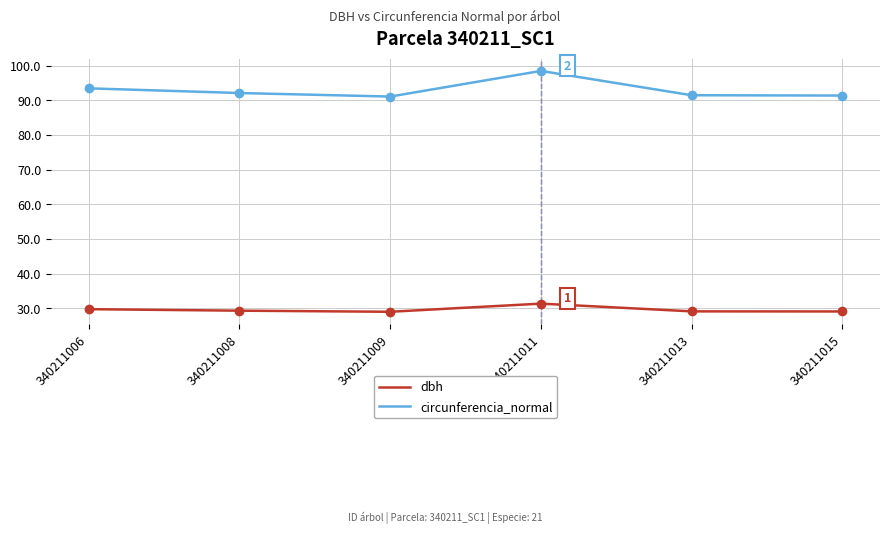

True or false: dbh and circunferencia_normal cross at least once.

False